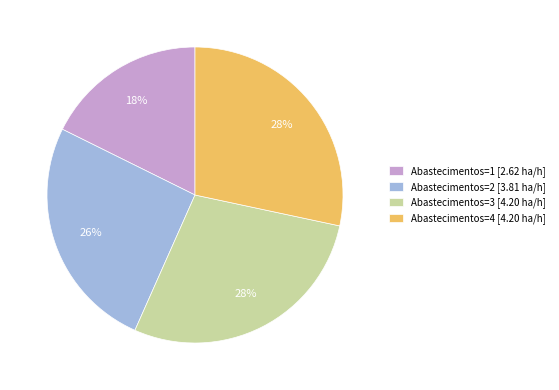

To the nearest percent, what is the combined percentage of Abastecimentos=3 [4.20 ha/h] and Abastecimentos=1 [2.62 ha/h]?

46%